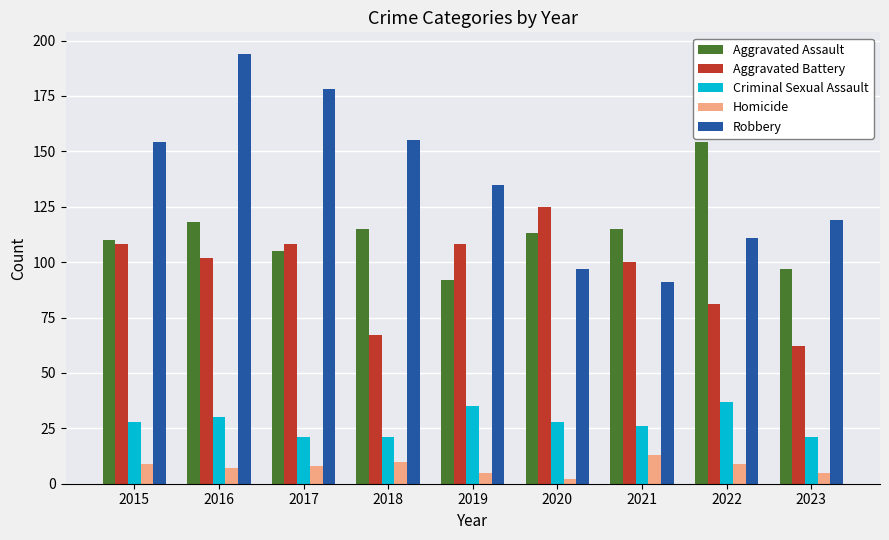

What is the average value of the Criminal Sexual Assault series?

27